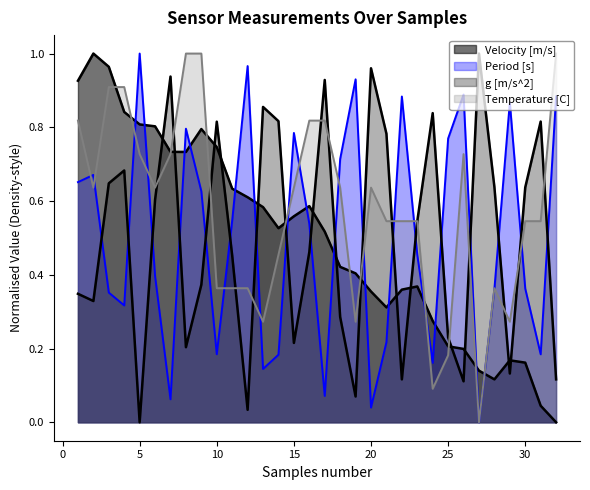

Reading left to right, list all the values displayed in this chart.

Velocity [m/s]: 1=0.9	2=1.0	3=1.0	4=0.8	5=0.8	6=0.8	7=0.7	8=0.7	9=0.8	10=0.7	11=0.6	12=0.6	13=0.6	14=0.5	15=0.6	16=0.6	17=0.5	18=0.4	19=0.4	20=0.4	21=0.3	22=0.4	23=0.4	24=0.3	25=0.2	26=0.2	27=0.1	28=0.1	29=0.2	30=0.2	31=0.0	32=0.0
Period [s]: 1=0.7	2=0.7	3=0.4	4=0.3	5=1.0	6=0.4	7=0.1	8=0.8	9=0.6	10=0.2	11=0.5	12=1.0	13=0.1	14=0.2	15=0.8	16=0.5	17=0.1	18=0.7	19=0.9	20=0.0	21=0.2	22=0.9	23=0.5	24=0.2	25=0.8	26=0.9	27=0.0	28=0.4	29=0.9	30=0.4	31=0.2	32=0.9
g [m/s^2]: 1=0.3	2=0.3	3=0.6	4=0.7	5=0.0	6=0.6	7=0.9	8=0.2	9=0.4	10=0.8	11=0.5	12=0.0	13=0.9	14=0.8	15=0.2	16=0.5	17=0.9	18=0.3	19=0.1	20=1.0	21=0.8	22=0.1	23=0.5	24=0.8	25=0.2	26=0.1	27=1.0	28=0.6	29=0.1	30=0.6	31=0.8	32=0.1
Temperature [C]: 1=0.8	2=0.6	3=0.9	4=0.9	5=0.7	6=0.6	7=0.7	8=1.0	9=1.0	10=0.4	11=0.4	12=0.4	13=0.3	14=0.5	15=0.6	16=0.8	17=0.8	18=0.6	19=0.3	20=0.6	21=0.5	22=0.5	23=0.5	24=0.1	25=0.2	26=0.7	27=0.0	28=0.4	29=0.3	30=0.5	31=0.5	32=1.0